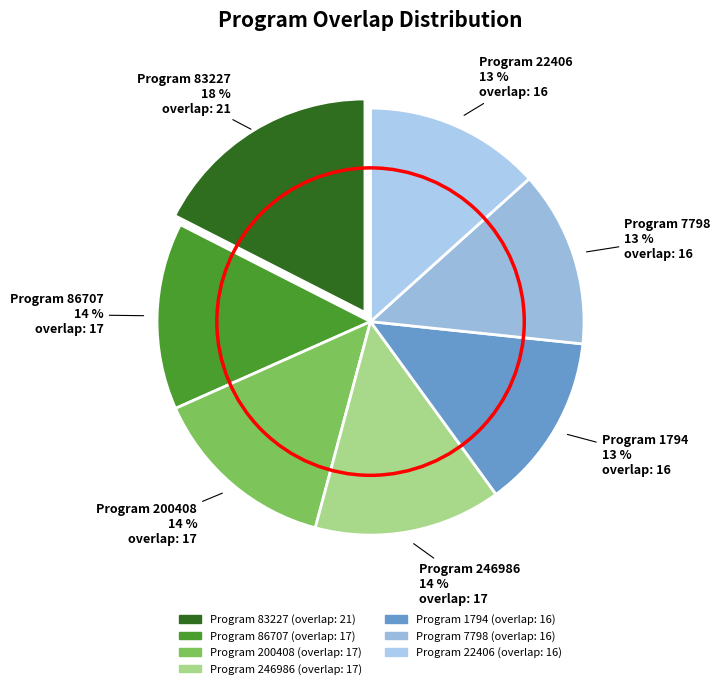

Which category has the biggest portion of the pie?

83227